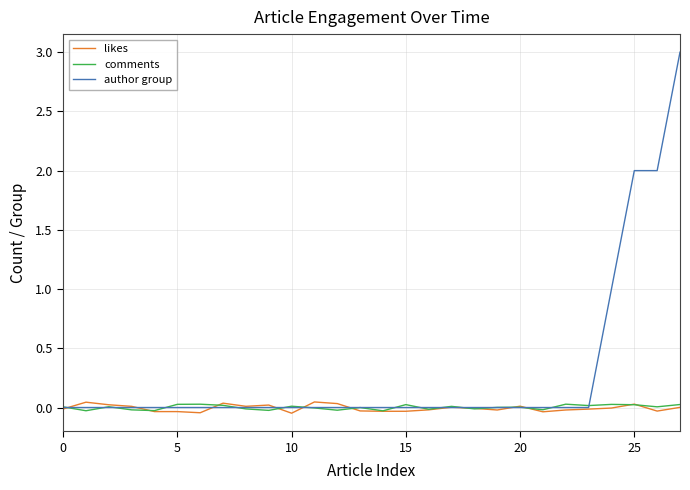

Which series has the widest spread of values?

author group